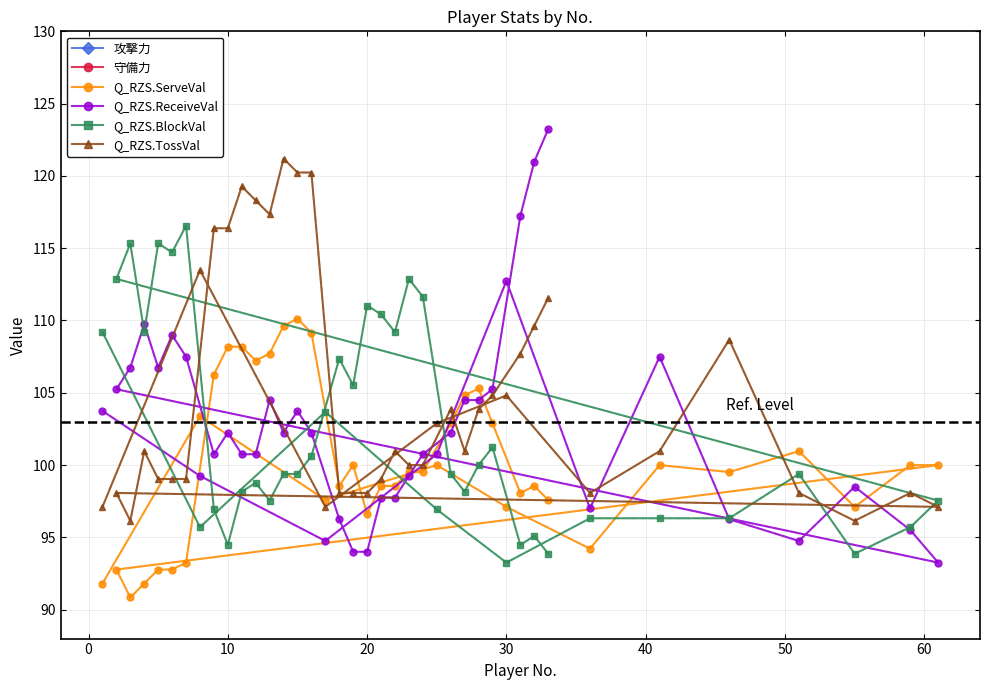

What is the lowest value of the Q_RZS.TossVal series?

96.1